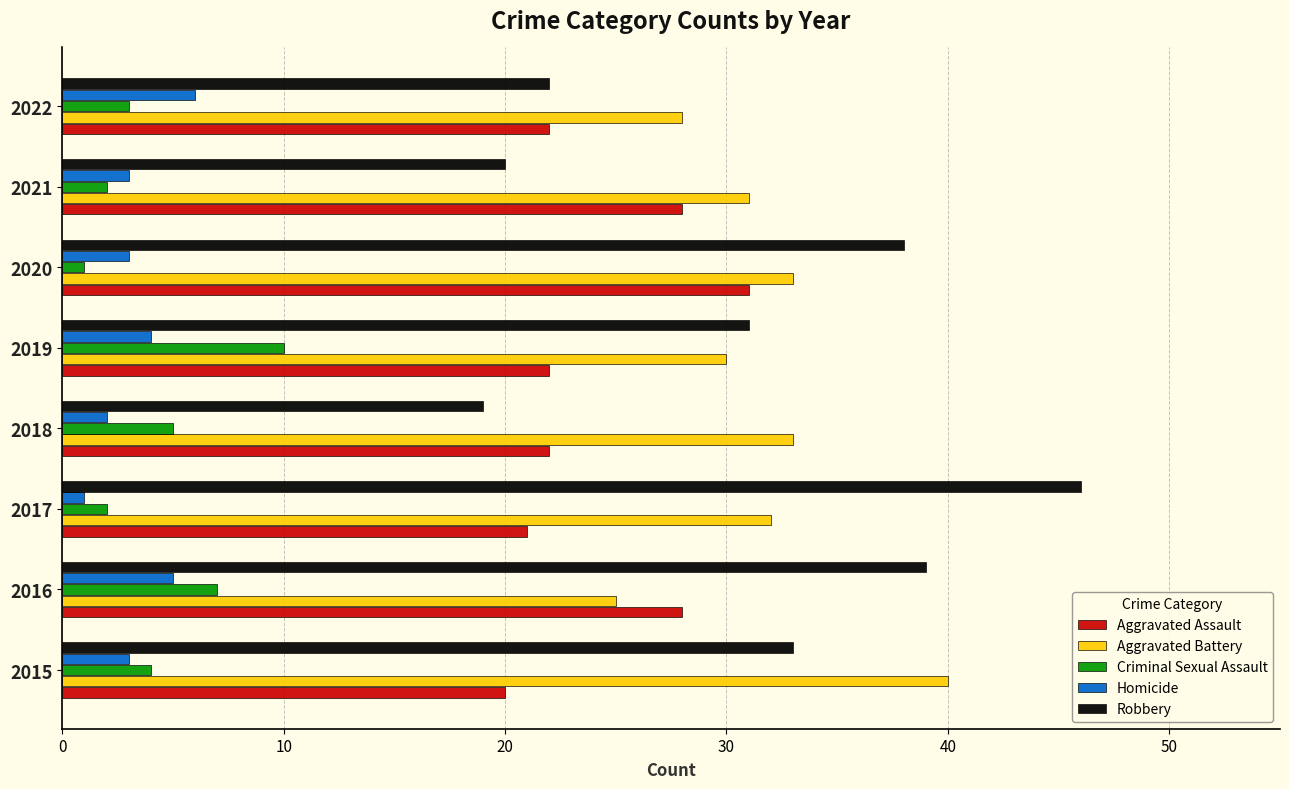

What is the approximate value of Criminal Sexual Assault at 2019?

10